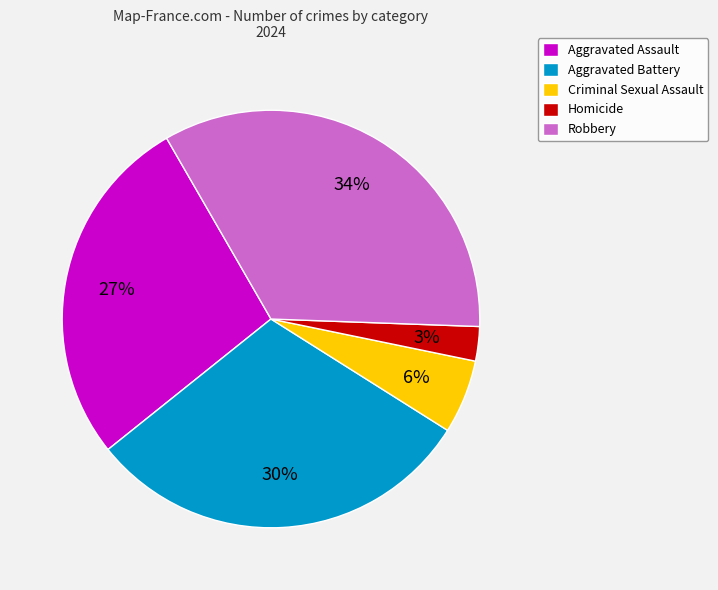

Count the number of slices in the pie.

5